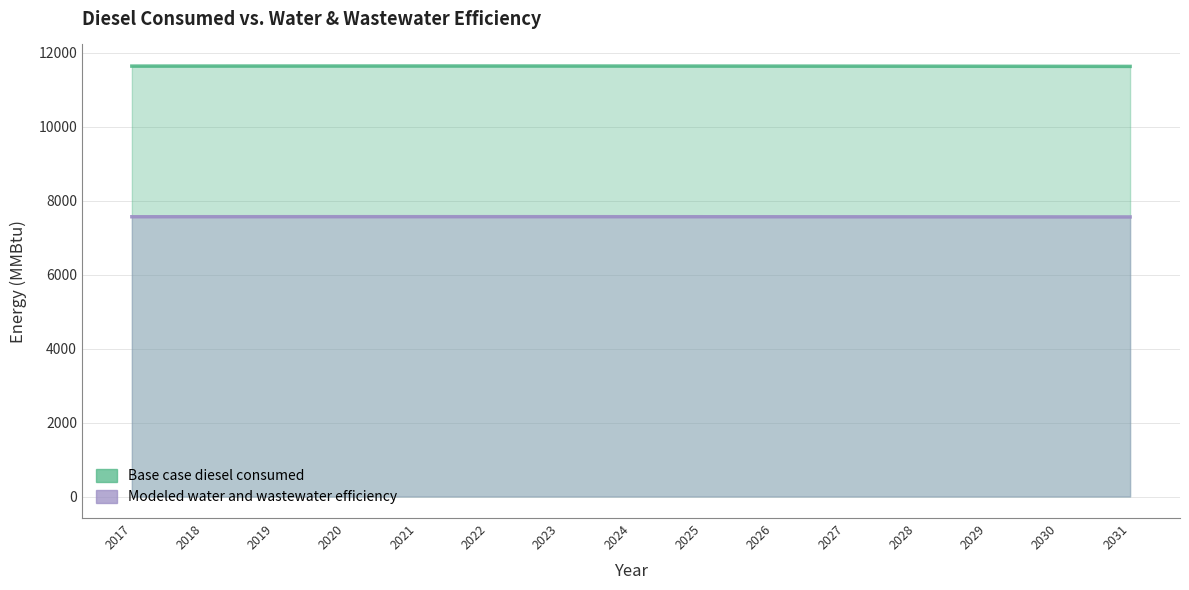

What is the total value across all series at 2029?

19188.4